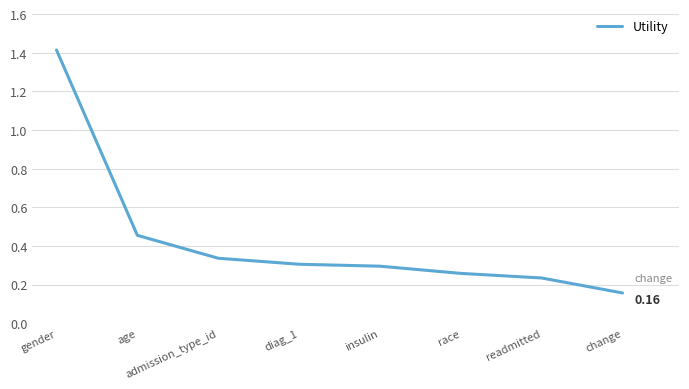

At which category does the chart reach its peak across all series?

gender